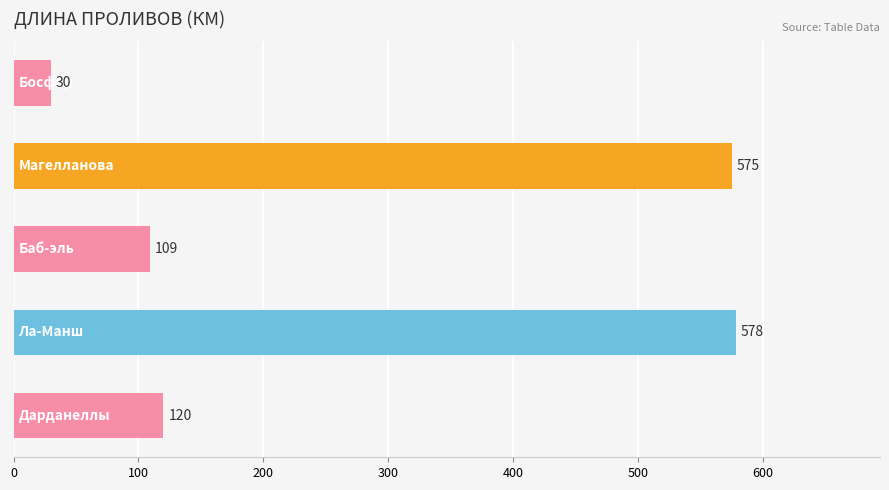

What is the difference between the maximum and minimum values?

548